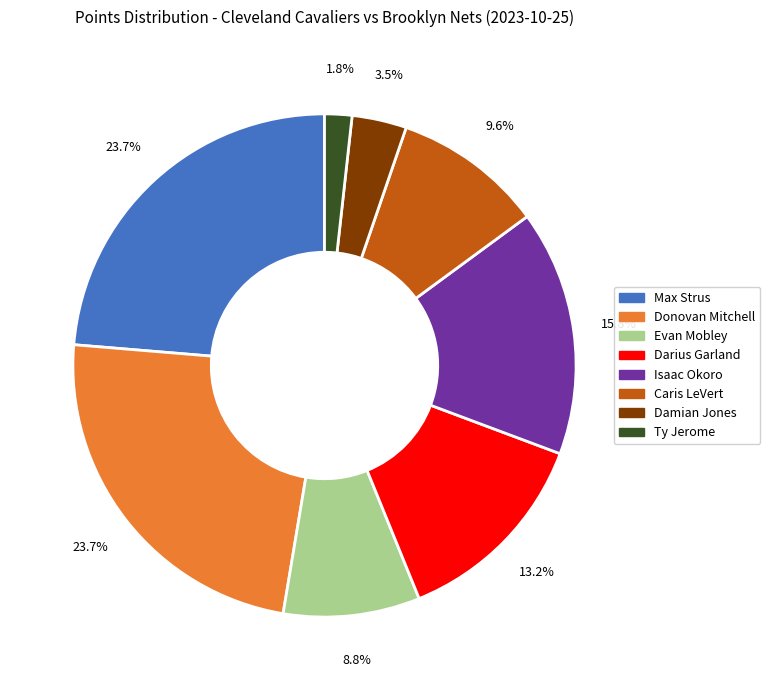

Does any single category account for the majority?

No